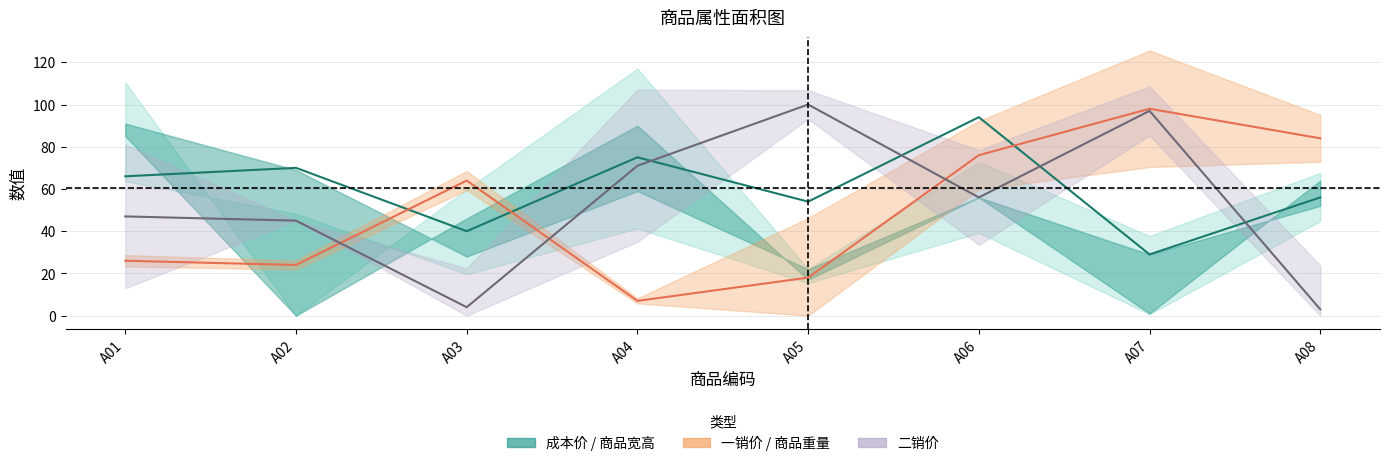

What is the difference between the maximum and minimum values in the 一销价(单位: 元) series?

91